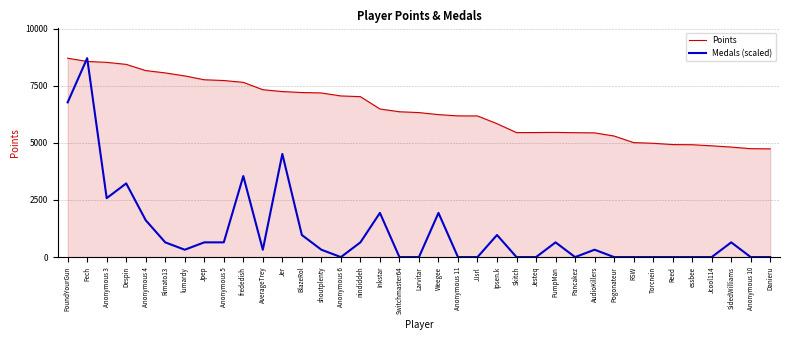

At Pogonateur, list the series in order from largest to smallest.

Points, Medals (scaled)